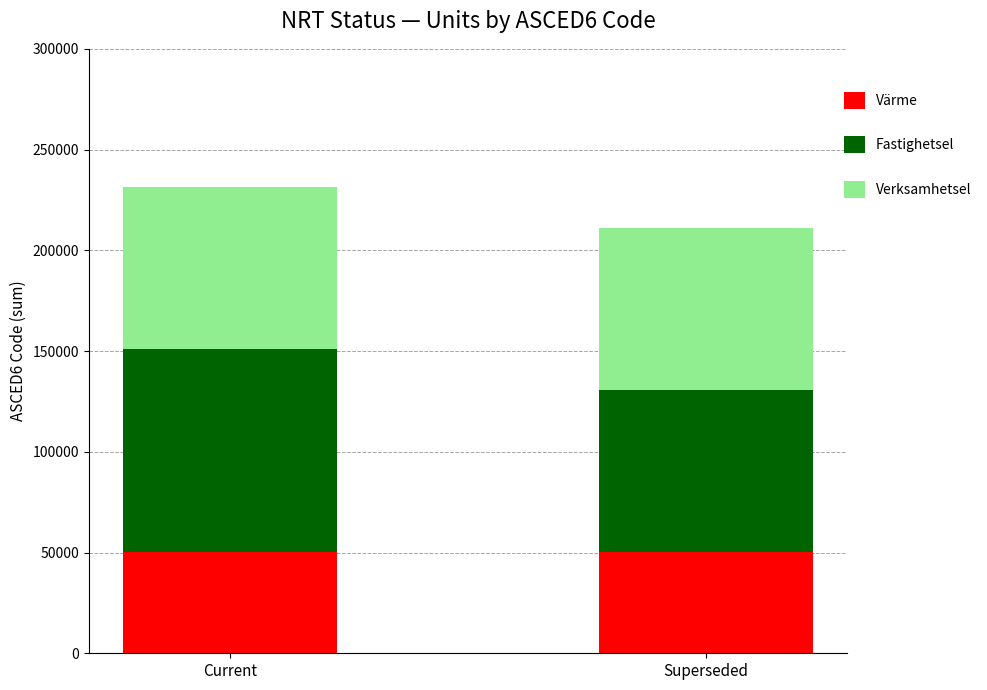

What is the approximate value of Värme at Current?

50392